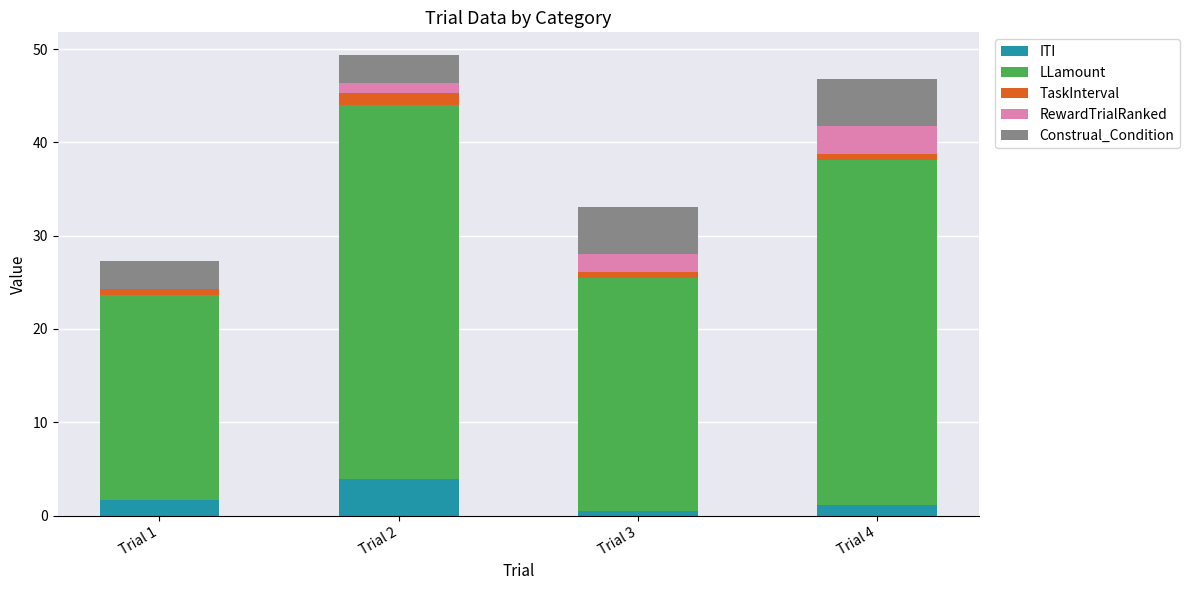

Reading right to left, what are the values for ITI?

Trial 4=1.1	Trial 3=0.5	Trial 2=4.0	Trial 1=1.6